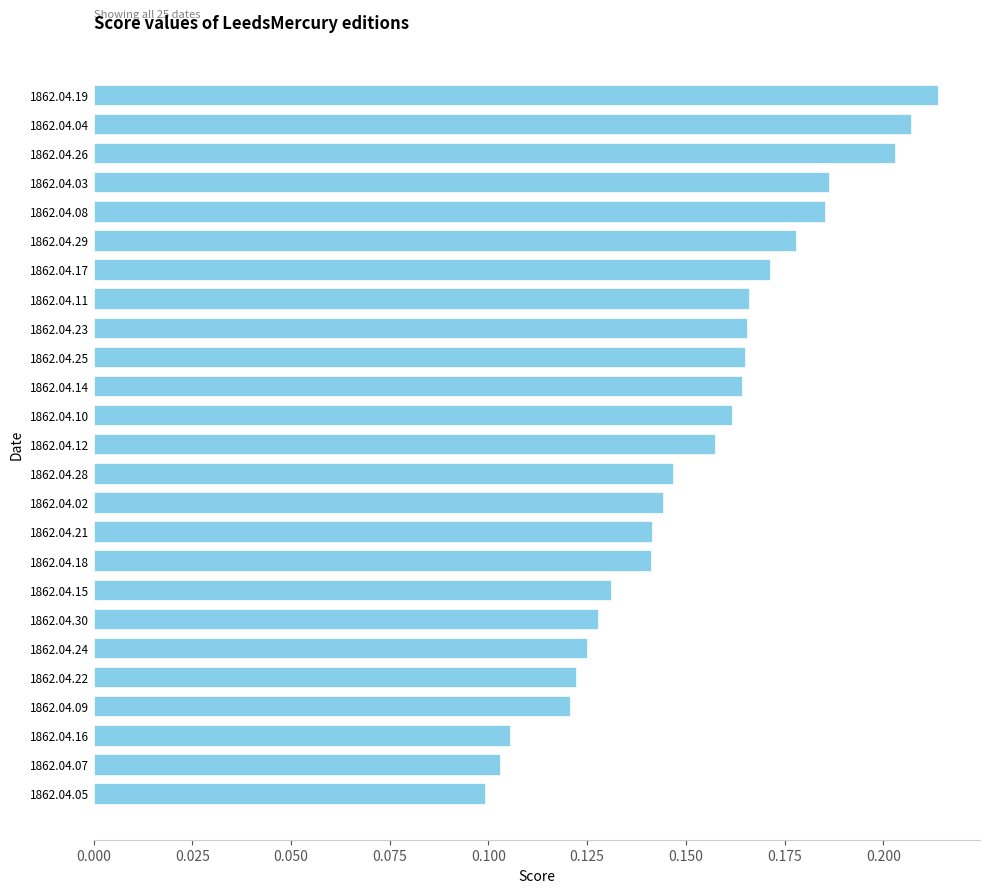

The value at 1862.04.02 is 0.1. True or false?

True